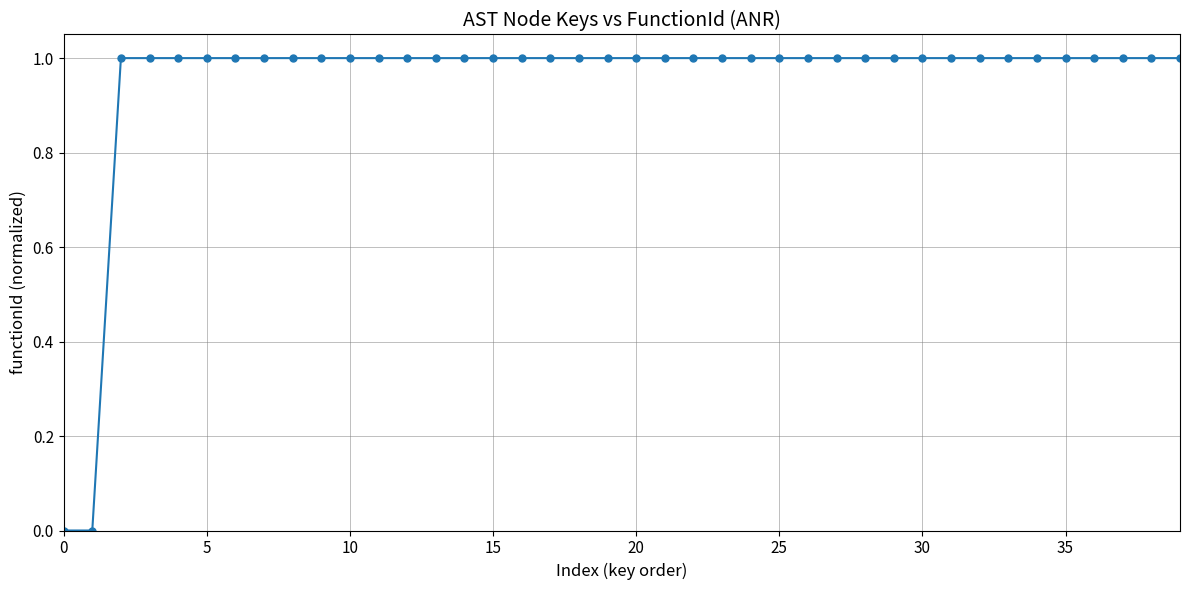

What is the value of the 30th point from the left?

1